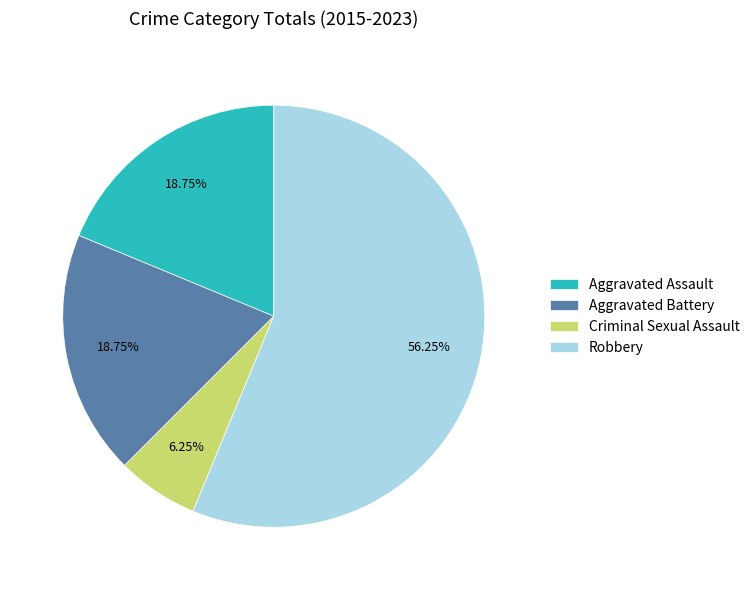

What is the ratio of the value at Aggravated Battery to the value at Criminal Sexual Assault?

3.0